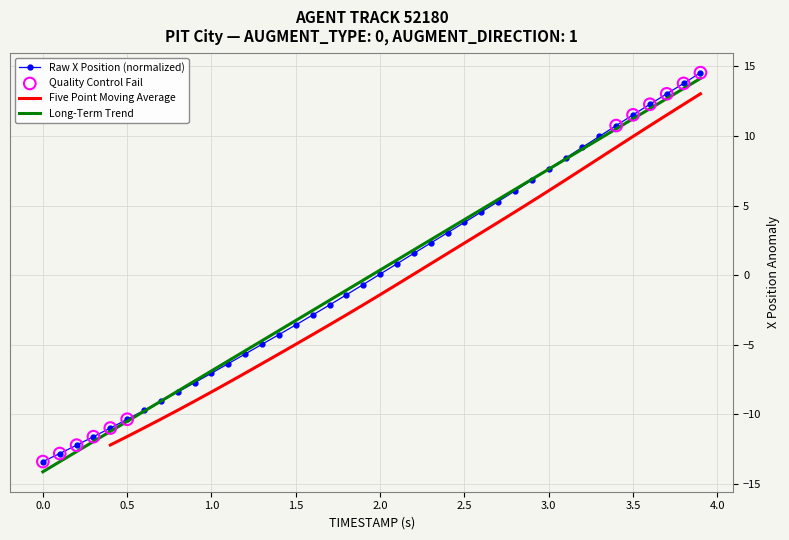

Is it true that Raw X Position (normalized) equals -24.0 at 0.0?

False